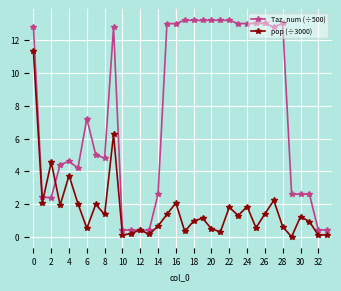

True or false: pop (÷3000) and Taz_num (÷500) intersect in this chart.

True